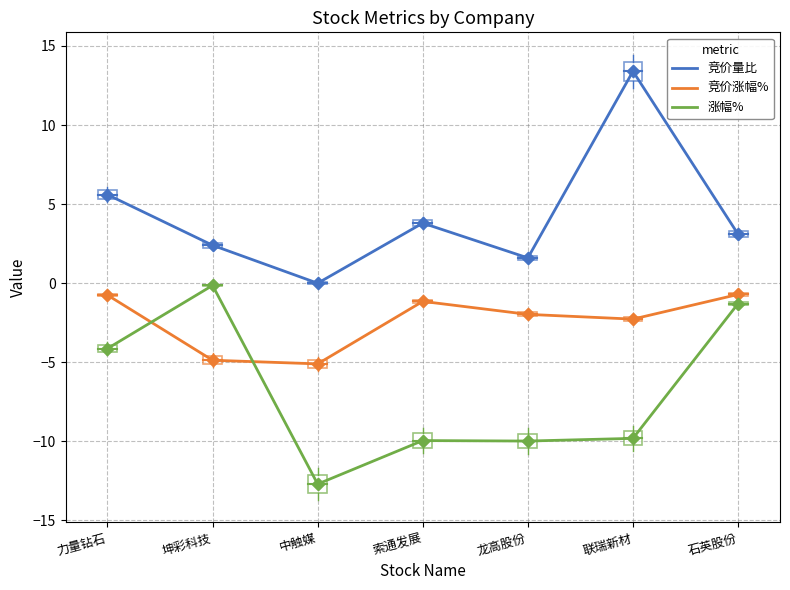

Which series changed the most between 索通发展 and 联瑞新材?

竞价量比